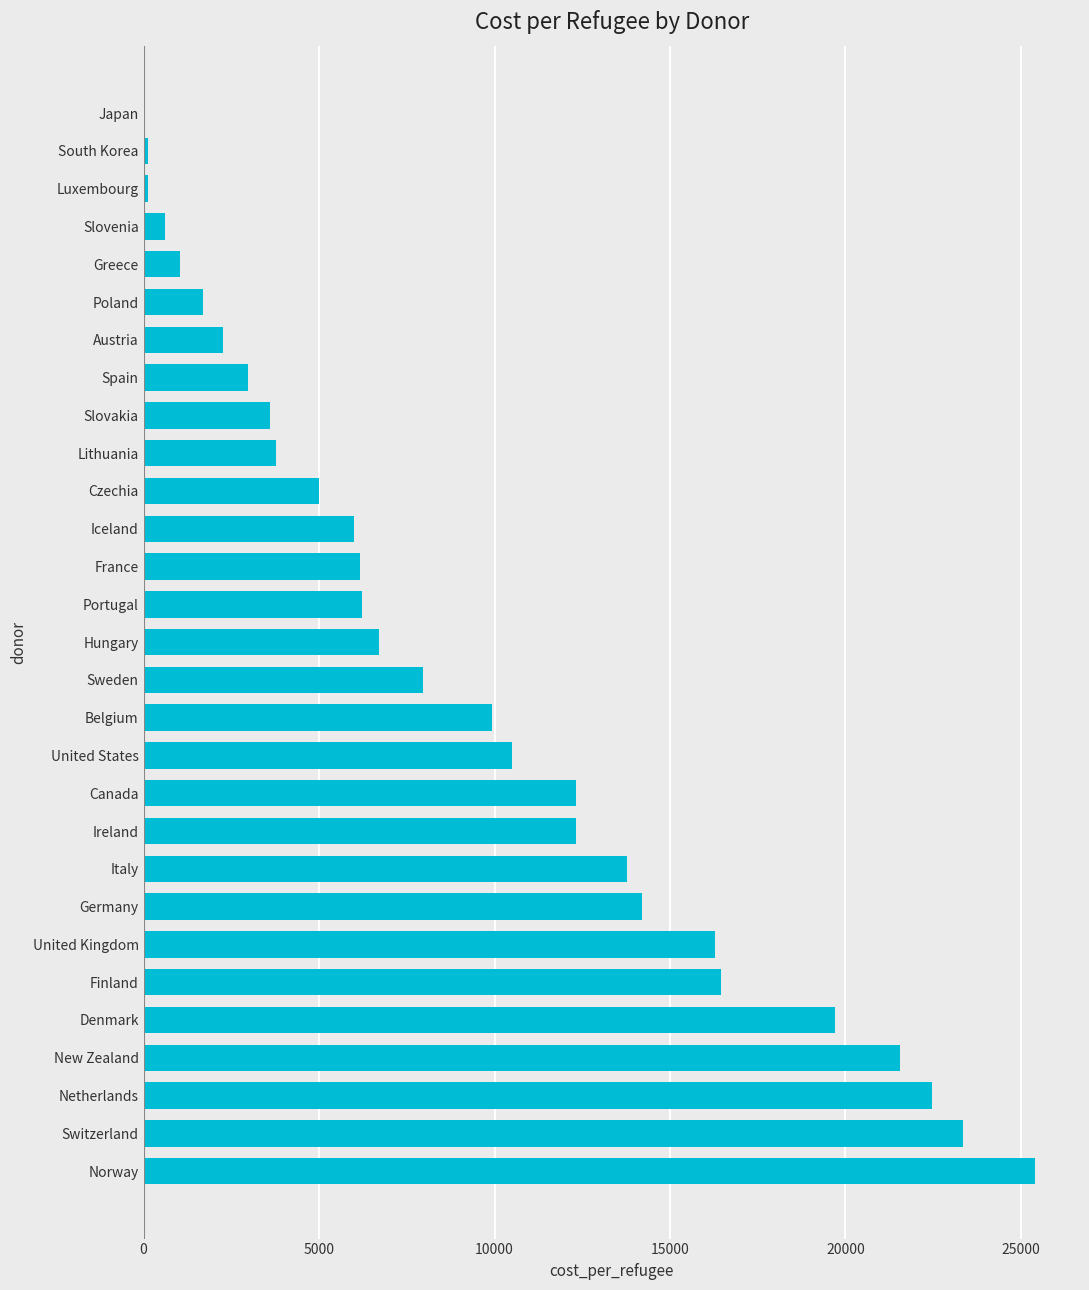

What is the sum of the values at Finland and Netherlands?

38932.0